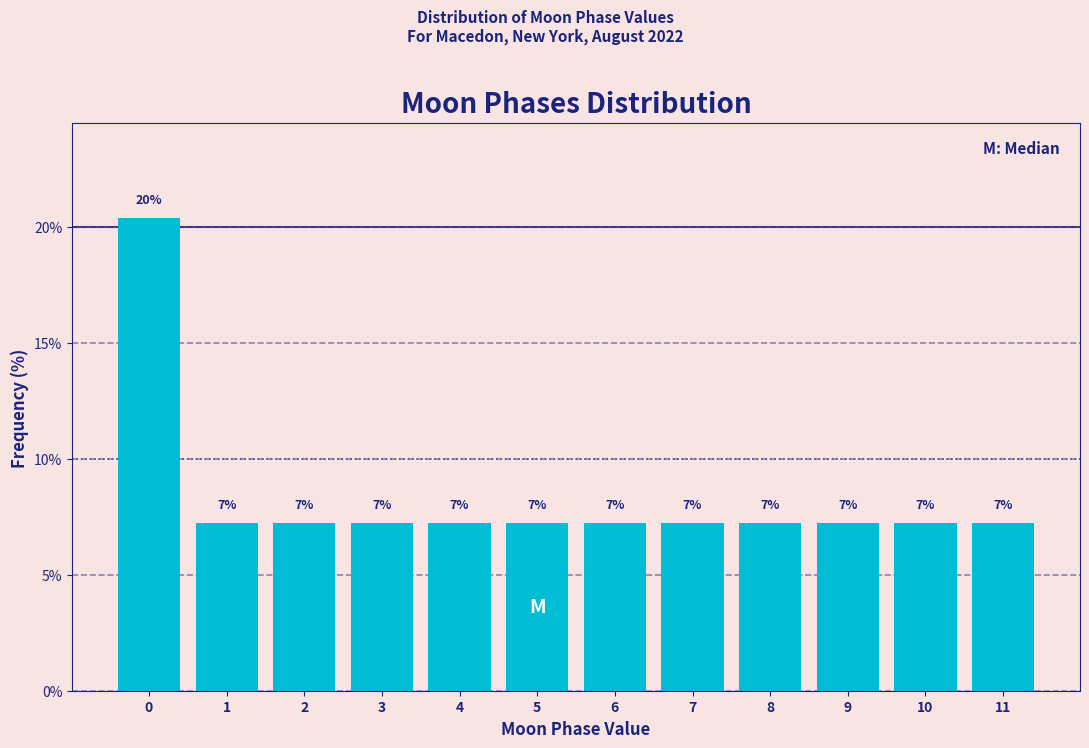

How many bars are there in total?

12